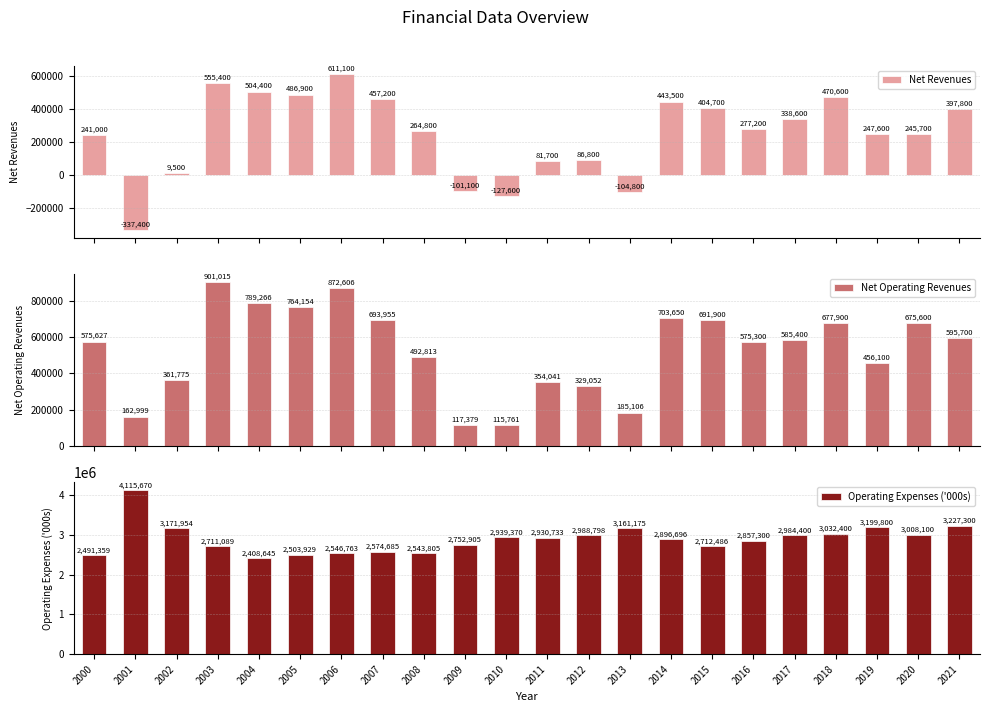

Reading left to right, list all the values displayed in this chart.

Net Revenues: 241000	-337400	9500	555400	504400	486900	611100	457200	264800	-101100	-127600	81700	86800	-104800	443500	404700	277200	338600	470600	247600	245700	397800
Net Operating Revenues: 575627	162999	361775	901015	789266	764154	872606	693955	492813	117379	115761	354041	329052	185106	703650	691900	575300	585400	677900	456100	675600	595700
Operating Expenses ('000s): 2491359	4115670	3171954	2711089	2408645	2503929	2546763	2574685	2543805	2752905	2939370	2930733	2988798	3161175	2896696	2712486	2857300	2984400	3032400	3199800	3008100	3227300